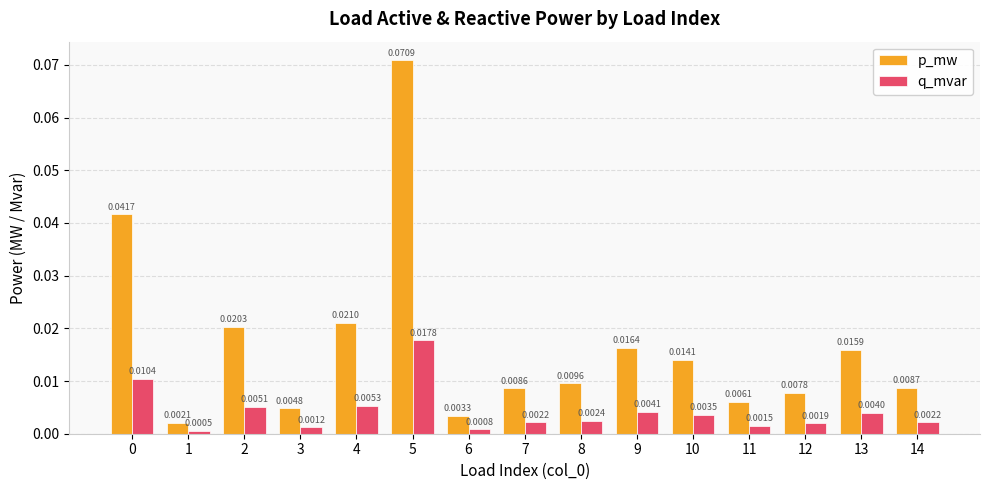

How many distinct data groups are displayed?

2